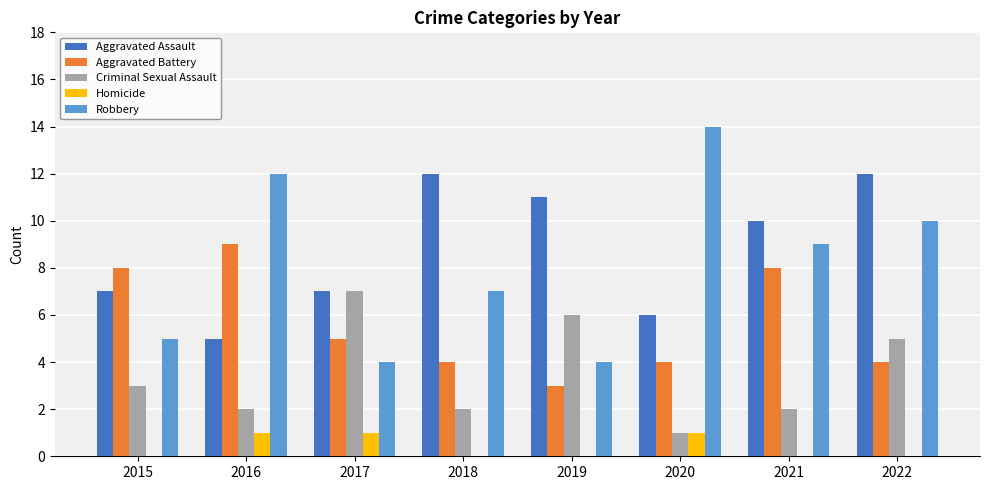

Is it true that Robbery equals 9 at 2021?

True